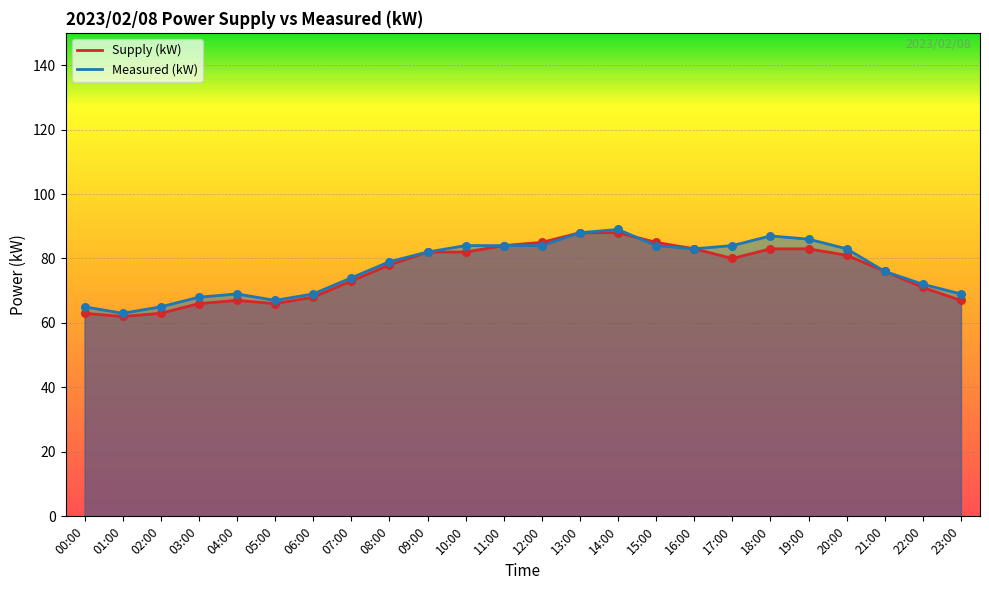

Which series reaches the maximum Y coordinate?

Measured (kW)